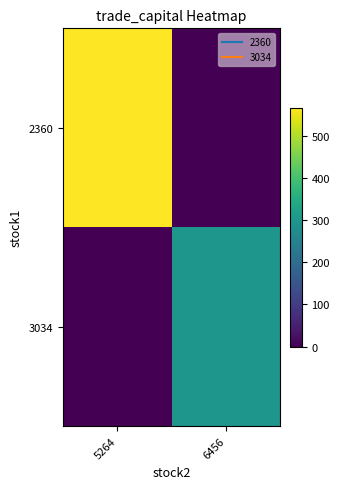

Between 6456 and 5264, which is larger?

5264